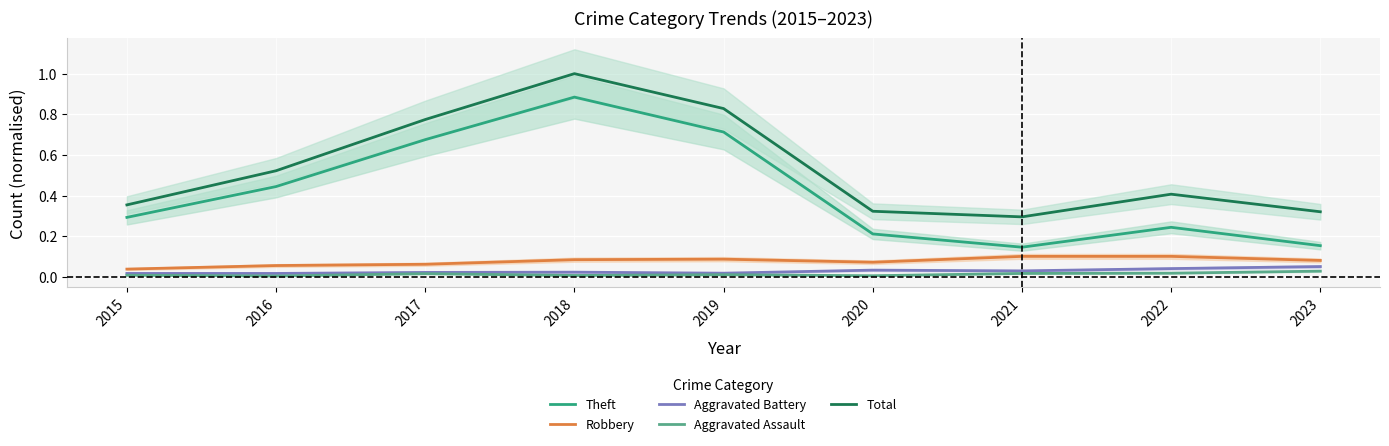

What is the difference between the Total values at 2019 and 2016?

0.3